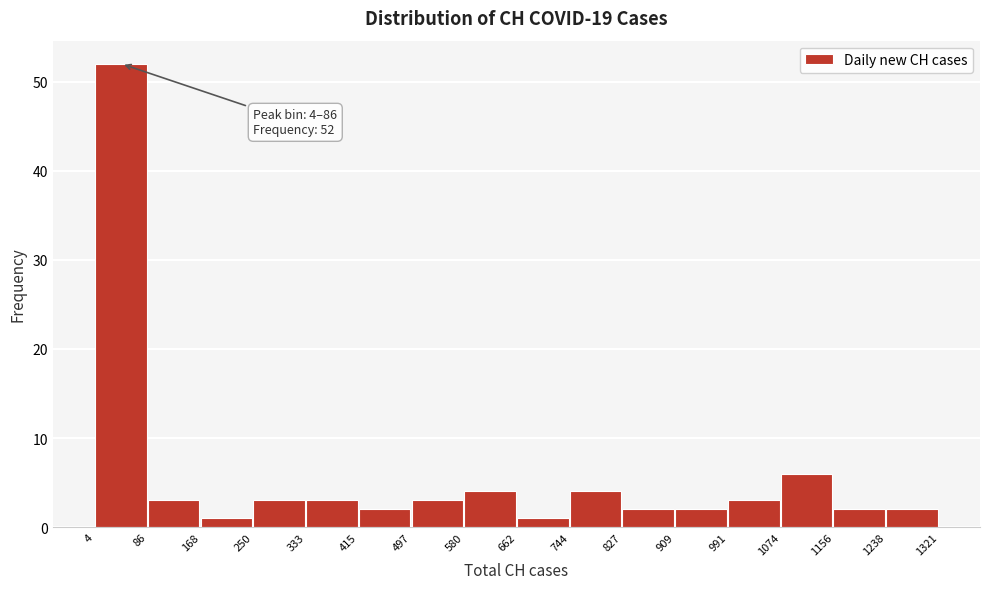

Over which range of the x-axis is the bar tallest?

4 to 86